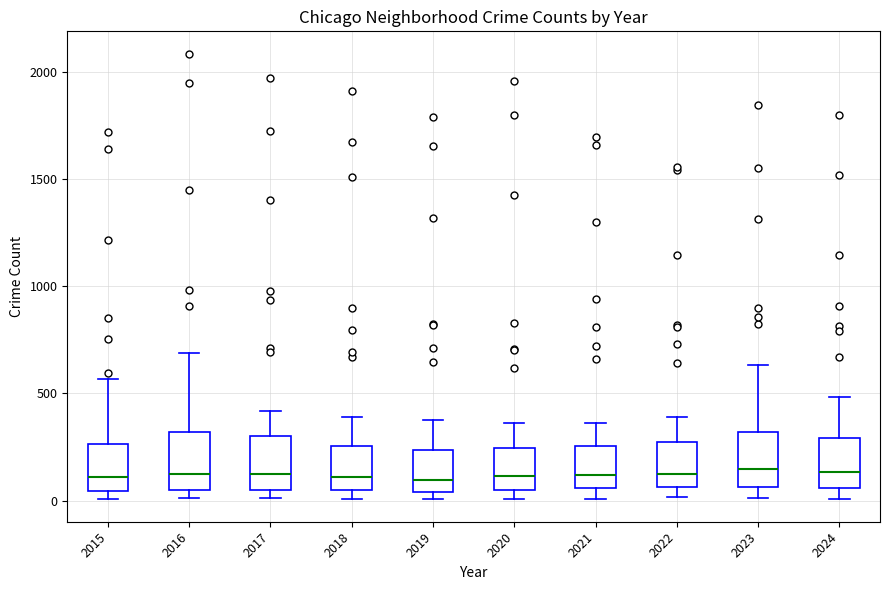

Reading left to right, read every box against the y-axis: the position of its median line, the range the box covers, and the ends of its whiskers. The values are not printed on the chart, so give them approximately, as read against the axis.

2015: median 100, box 50 to 250, whiskers 0 to 550
2016: median 150, box 50 to 300, whiskers 0 to 700
2017: median 100, box 50 to 300, whiskers 0 to 400
2018: median 100, box 50 to 250, whiskers 0 to 400
2019: median 100, box 50 to 250, whiskers 0 to 400
2020: median 100, box 50 to 250, whiskers 0 to 350
2021: median 100, box 50 to 250, whiskers 0 to 350
2022: median 100, box 50 to 250, whiskers 0 to 400
2023: median 150, box 50 to 300, whiskers 0 to 650
2024: median 150, box 50 to 300, whiskers 0 to 500